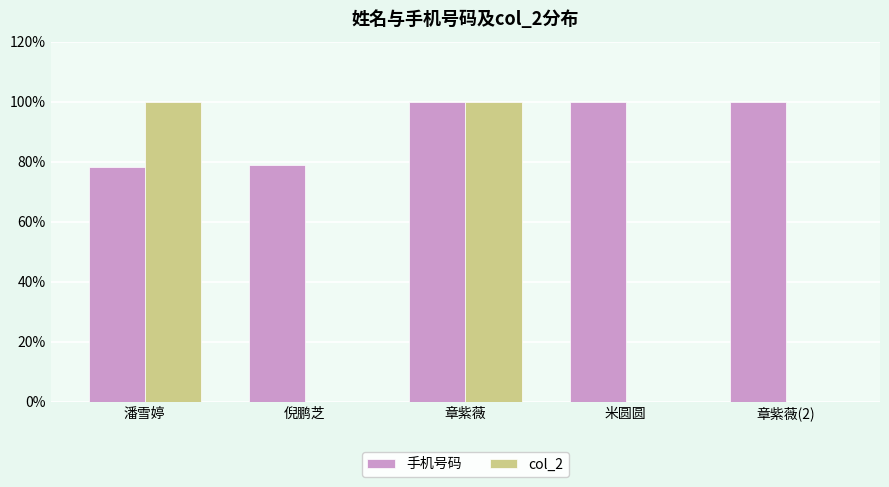

The value of 手机号码 at 章紫薇(2) is 1.0. True or false?

True